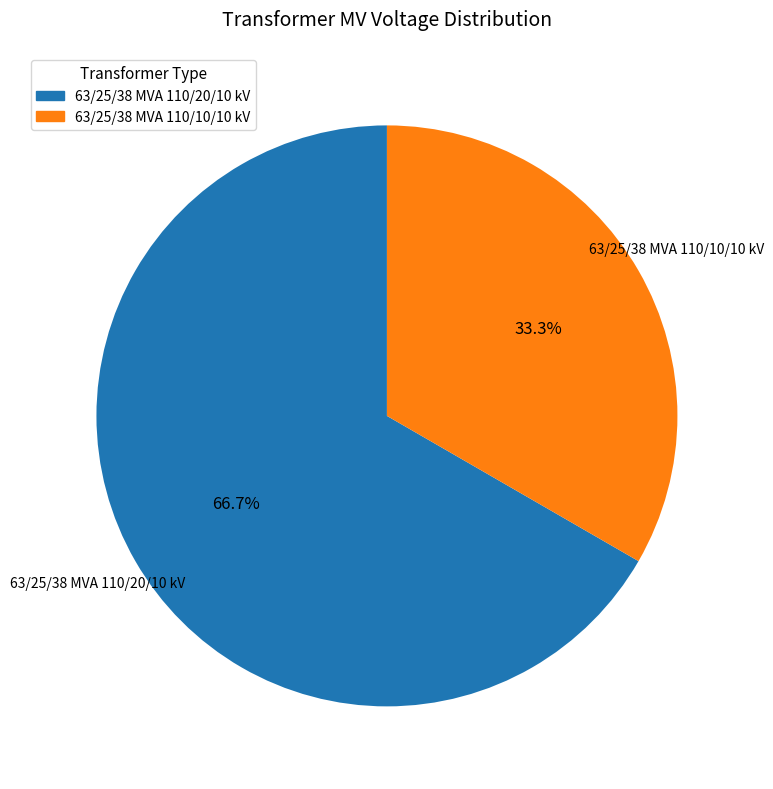

Which has a higher value, 63/25/38 MVA 110/10/10 kV or 63/25/38 MVA 110/20/10 kV?

63/25/38 MVA 110/20/10 kV